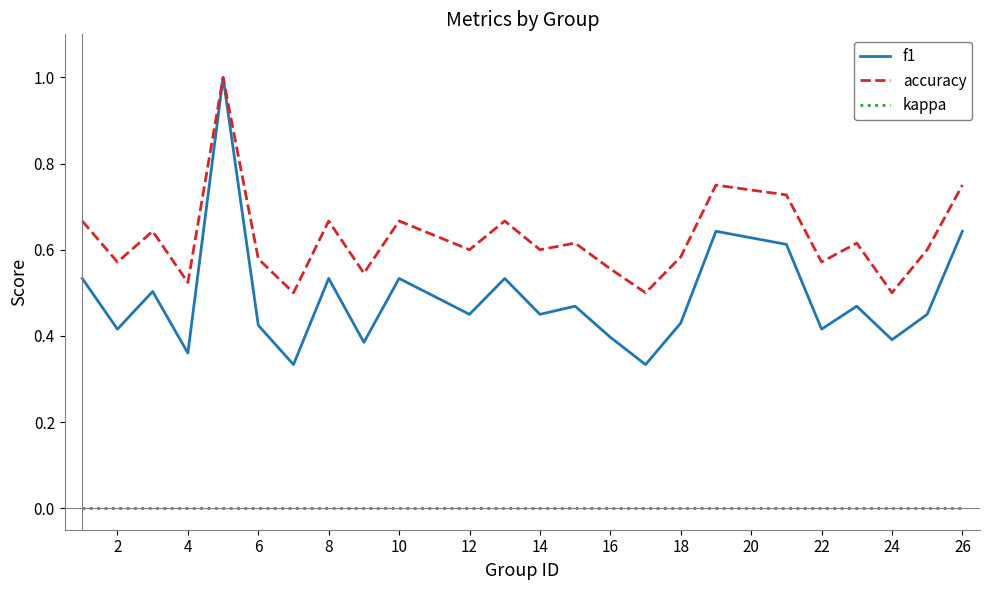

In f1, how many points are higher than both neighbors (excluding endpoints)?

8